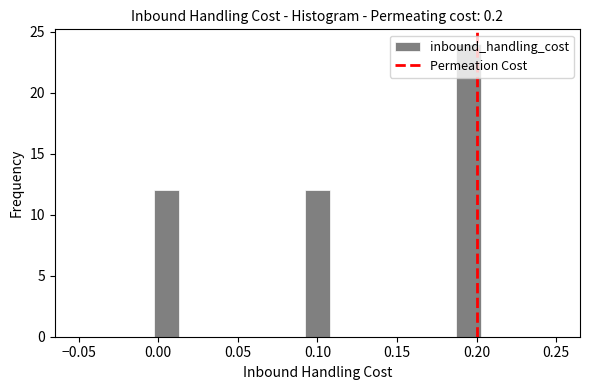

Read against the x-axis, roughly where is the centre of the tallest bar?

0.195